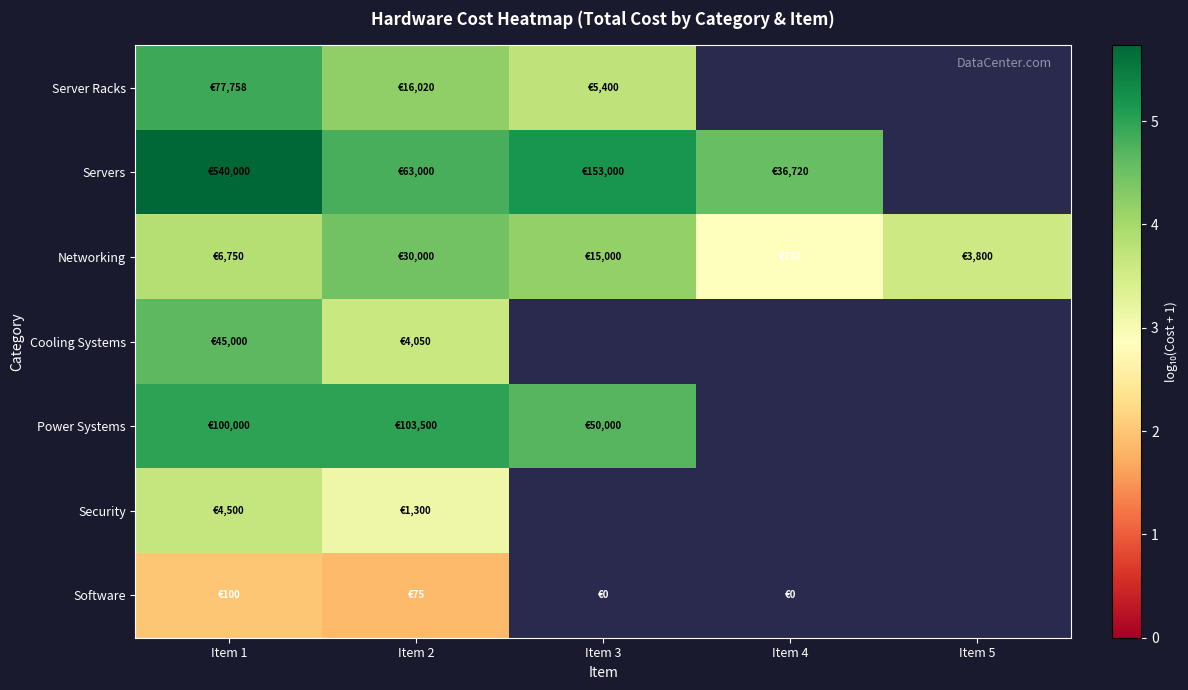

At Item 3, list the series in order from largest to smallest.

Servers, Networking, Cooling Systems, Power Systems, Security, Software, Server Racks